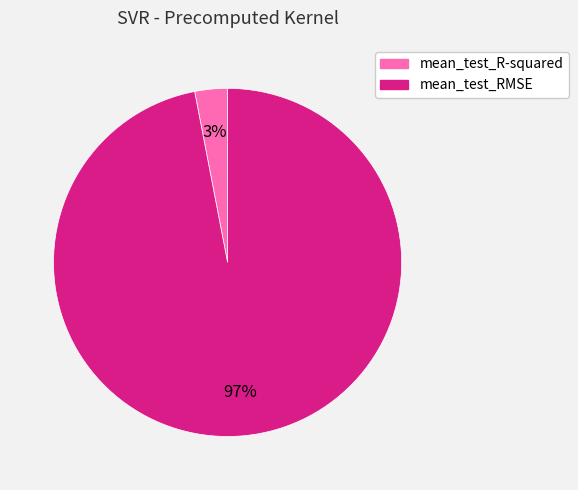

How many segments does this pie chart have?

2